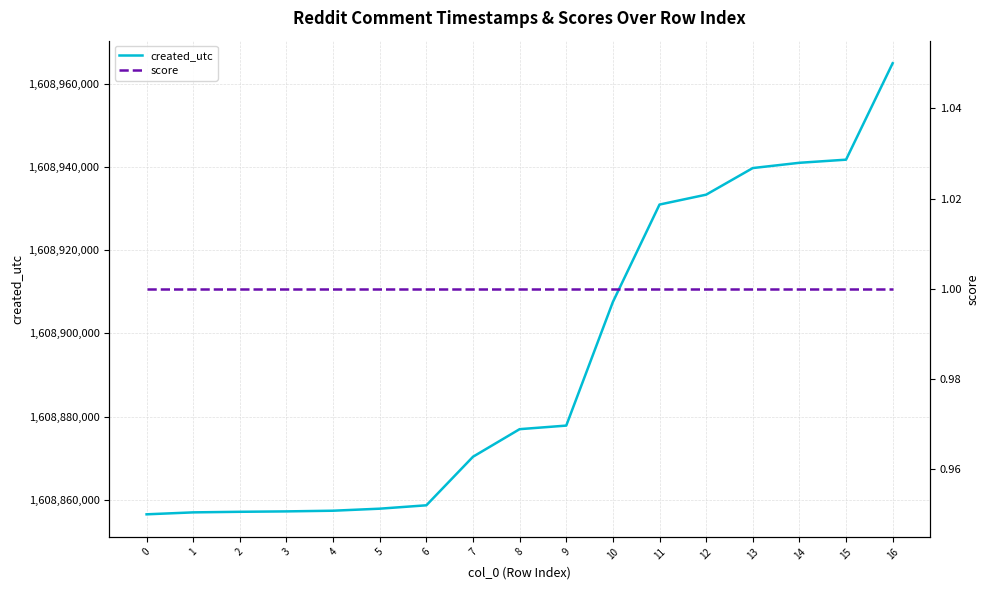

True or false: score and created_utc cross at least once.

False